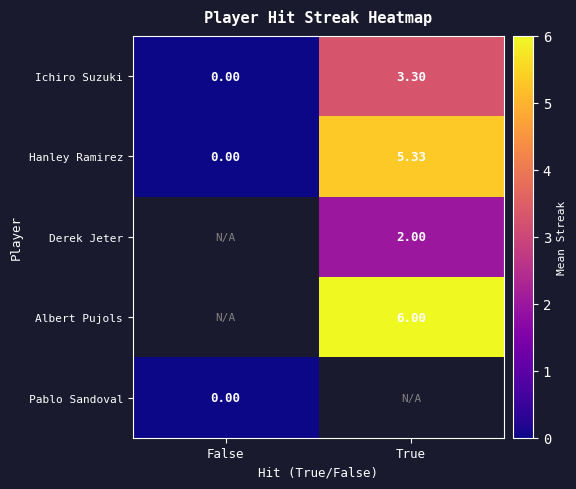

At which label is Hanley Ramirez closest to 2?

False